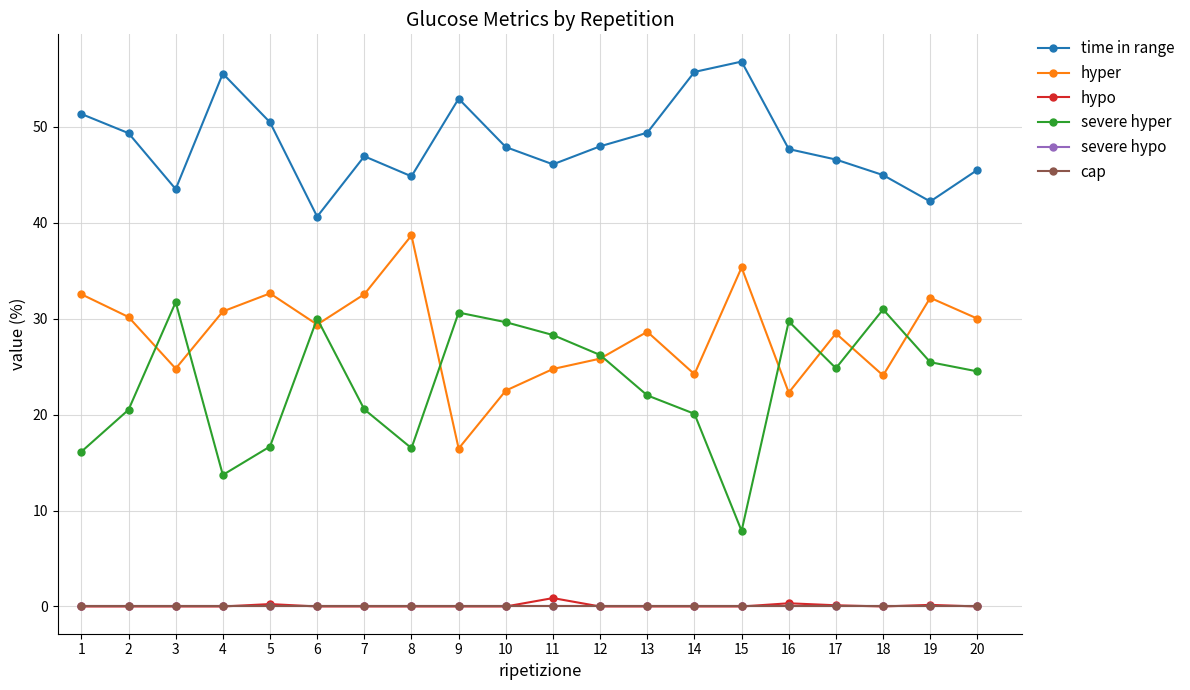

True or false: hypo and severe hyper cross at least once.

False